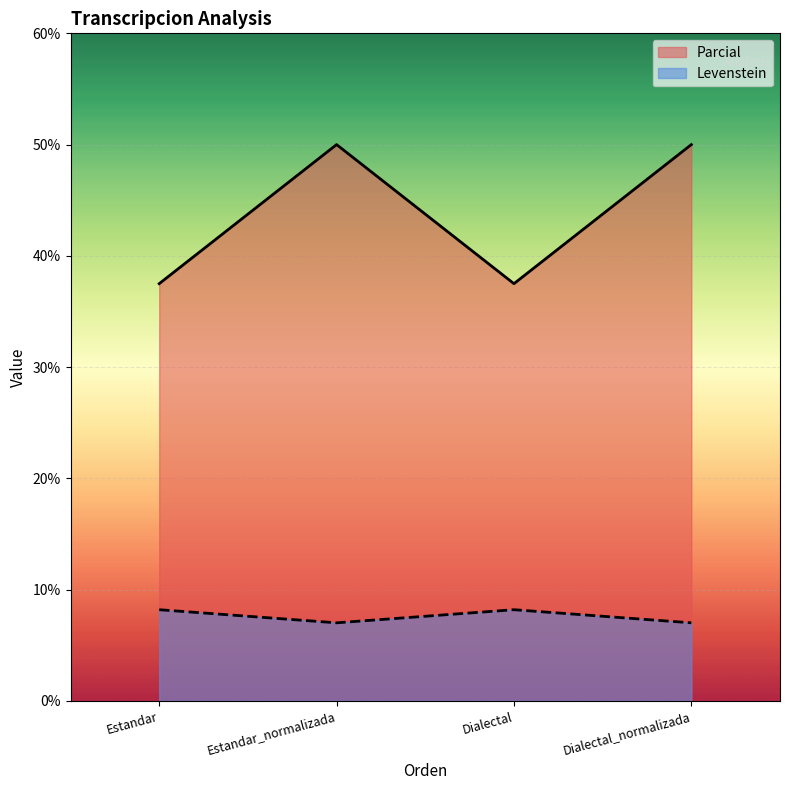

Does the chart display data point markers on the line(s)?

No